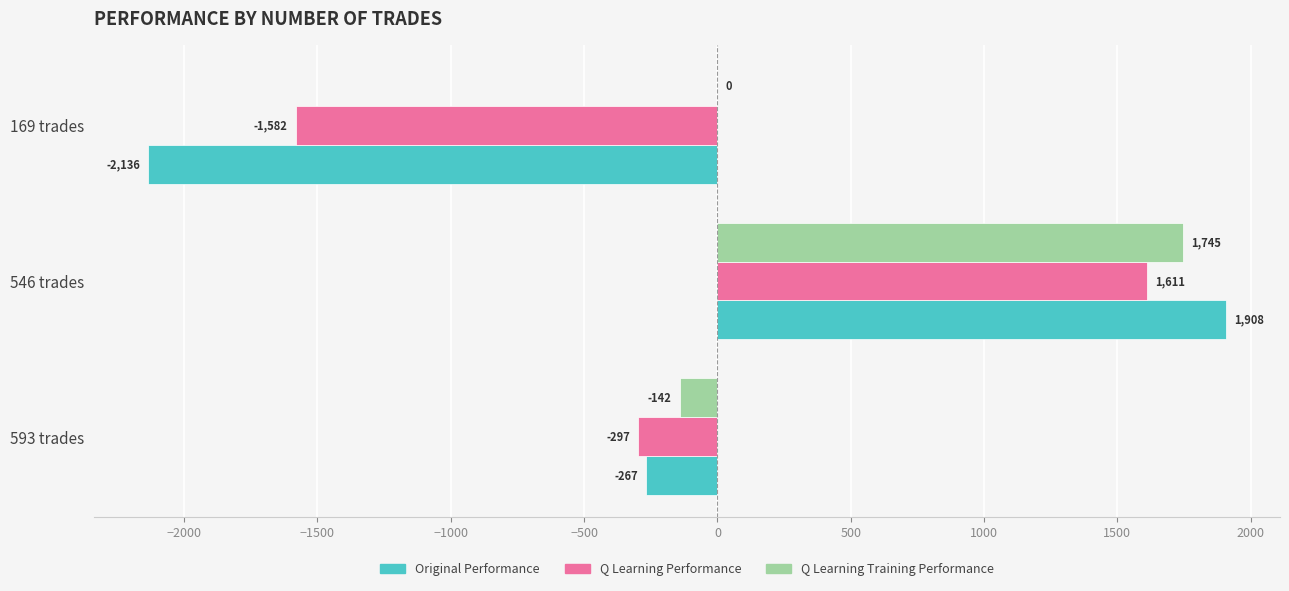

At which label is Q Learning Training Performance closest to 801?

169 trades